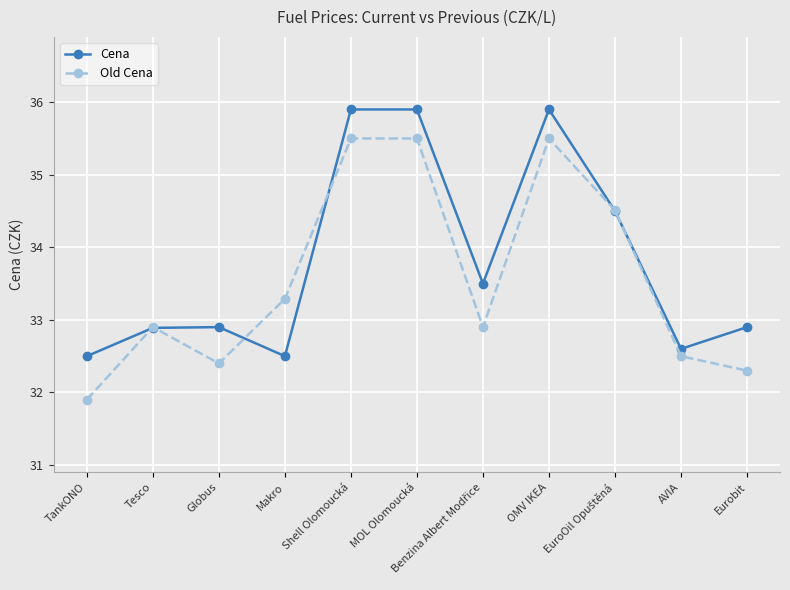

Is this an area chart (filled region under the line)?

No